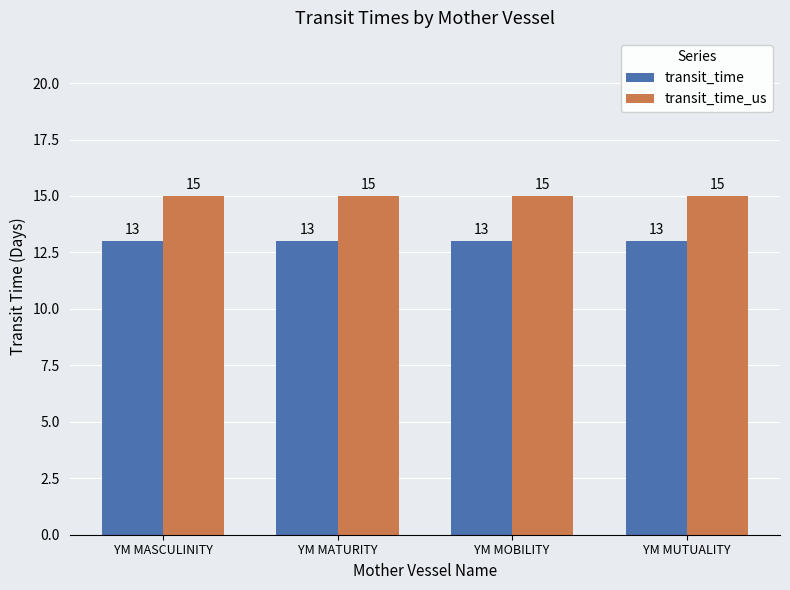

At YM MATURITY, list the series in order from largest to smallest.

transit_time_us, transit_time